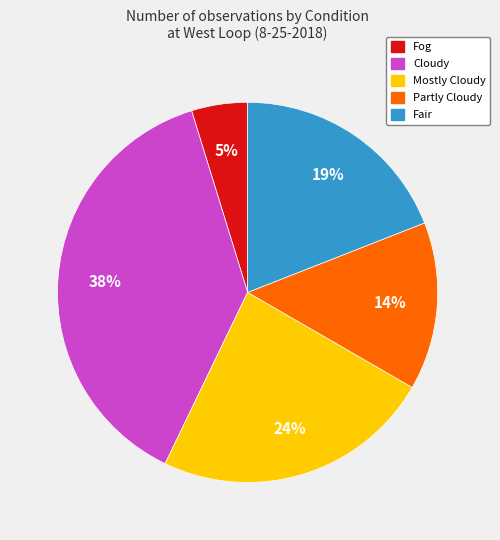

What percentage is the Fog slice, to the nearest percent?

5%